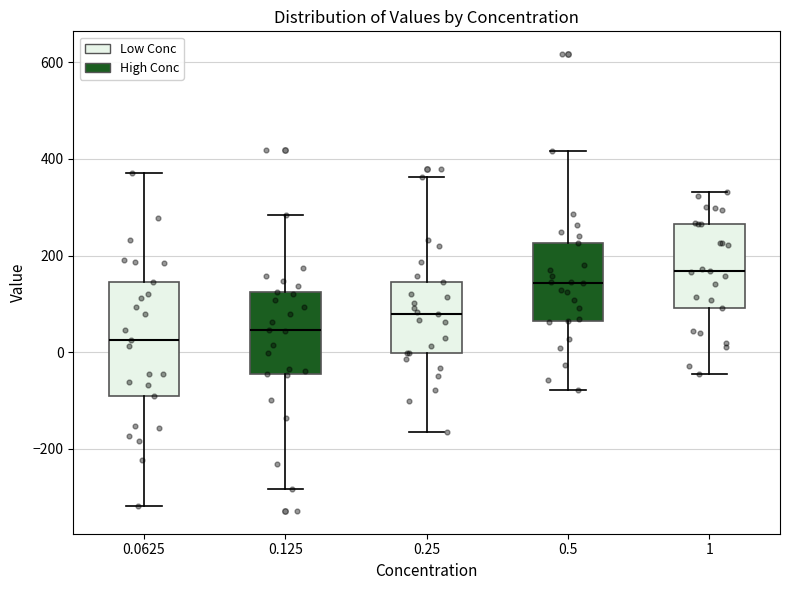

Reading left to right, read every box against the y-axis: the position of its median line, the range the box covers, and the ends of its whiskers. The values are not printed on the chart, so give them approximately, as read against the axis.

0.0625: median 20, box -100 to 140, whiskers -320 to 380
0.125: median 40, box -40 to 120, whiskers -280 to 280
0.25: median 80, box 0 to 140, whiskers -160 to 360
0.5: median 140, box 60 to 220, whiskers -80 to 420
1: median 160, box 100 to 260, whiskers -40 to 340